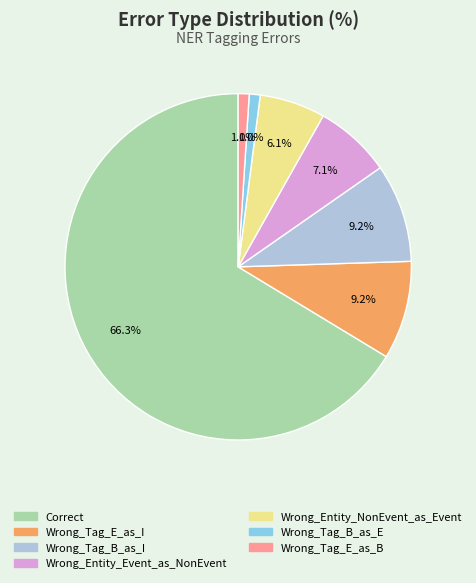

How many segments does this pie chart have?

7